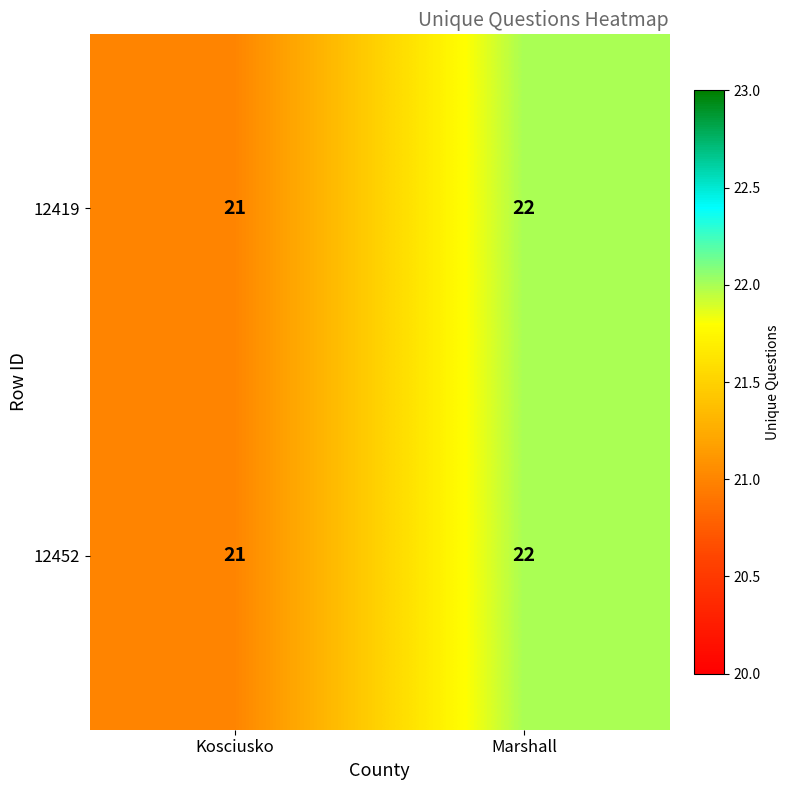

What is the average value of the 12419 series?

22